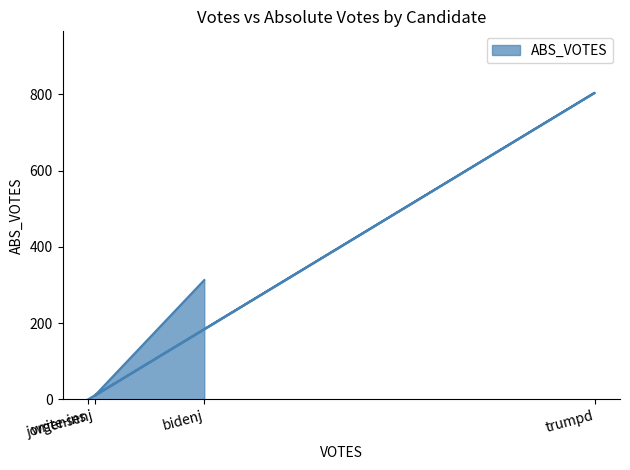

What is the average value?

282